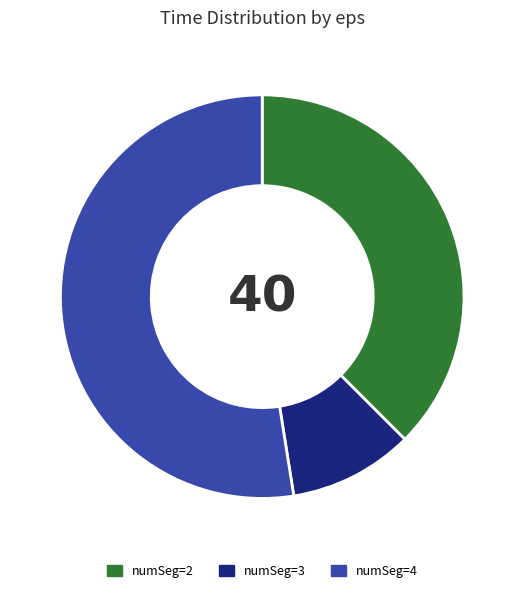

True or false: numSeg=3 accounts for 24% of the total.

False